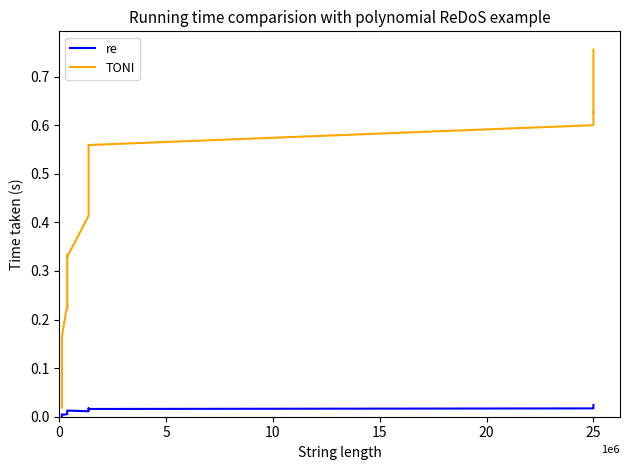

True or false: re and TONI intersect in this chart.

False